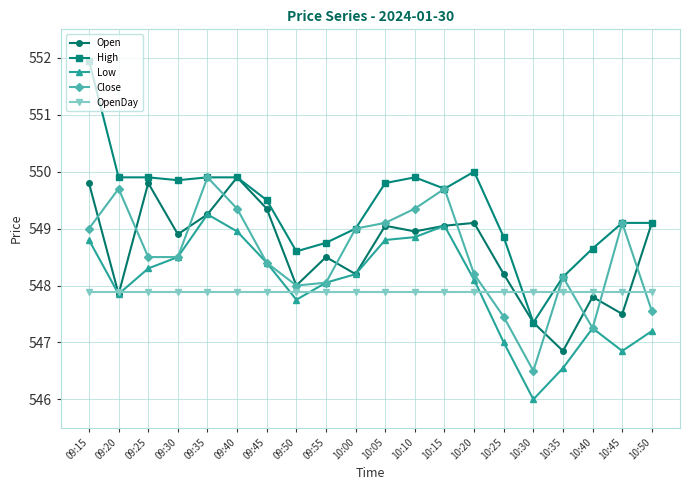

Is this an area chart (filled region under the line)?

No